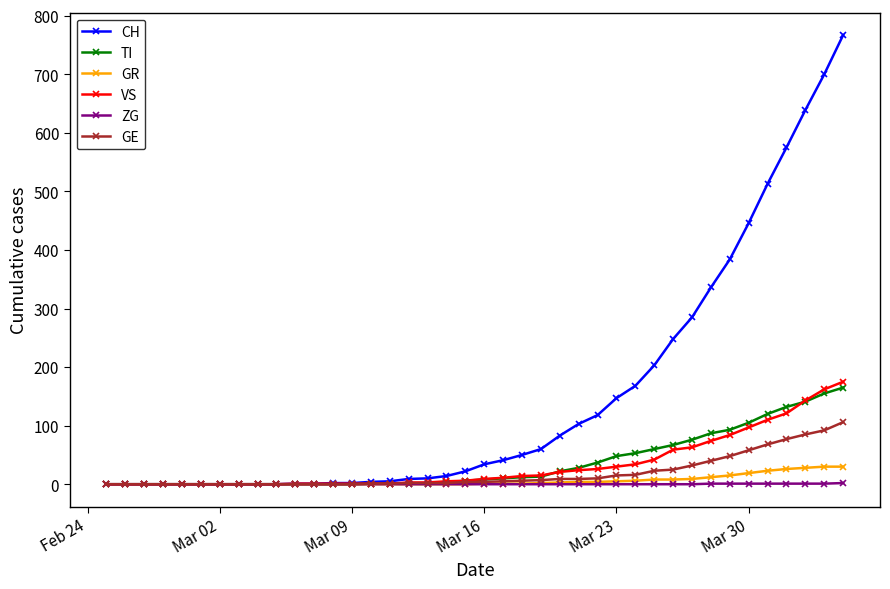

How many lines are shown in the chart?

6